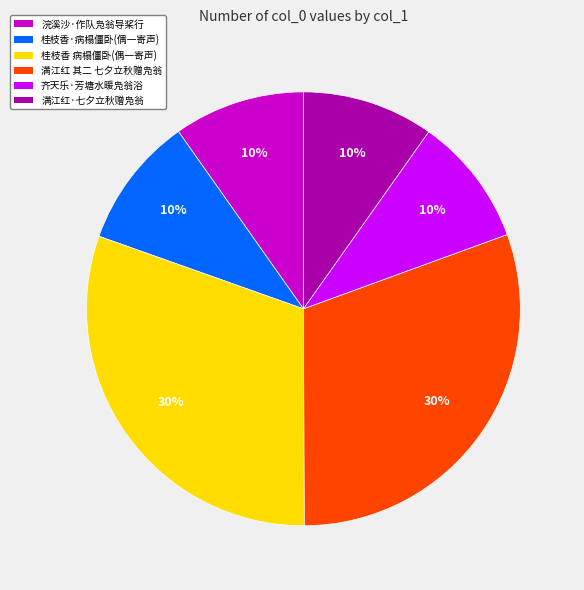

To the nearest percent, what is the average slice percentage?

17%